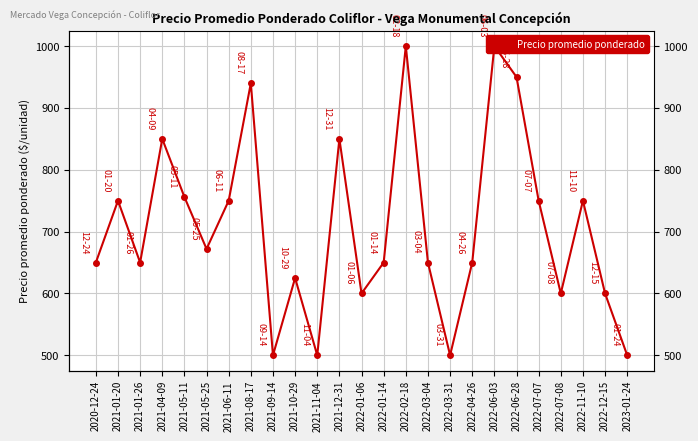

How many lines are shown in the chart?

1